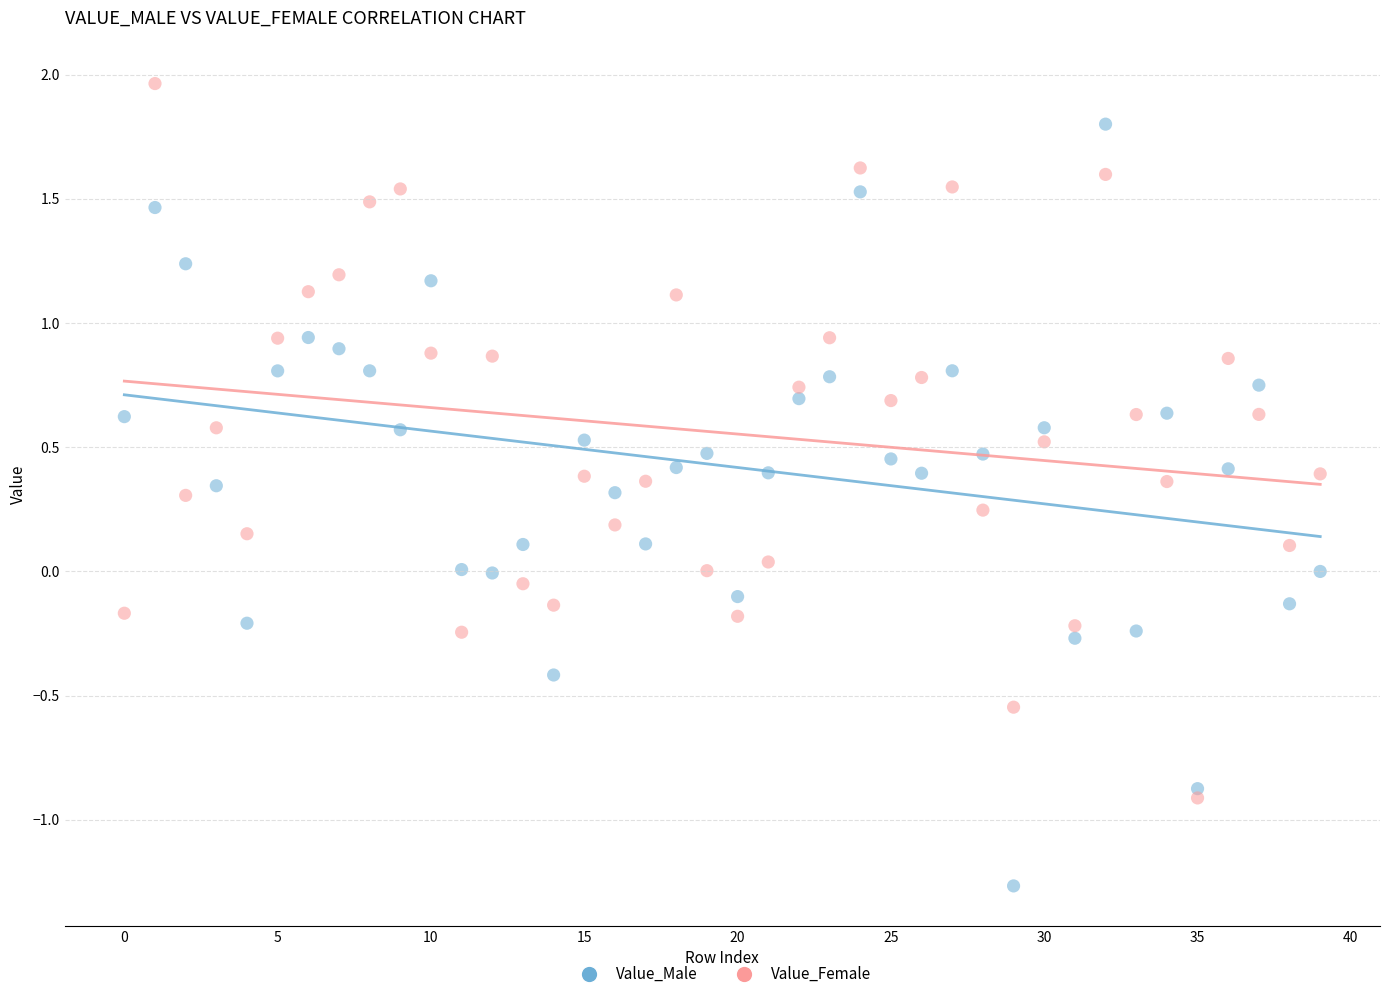

Which series contains the highest Y value?

Value_Female